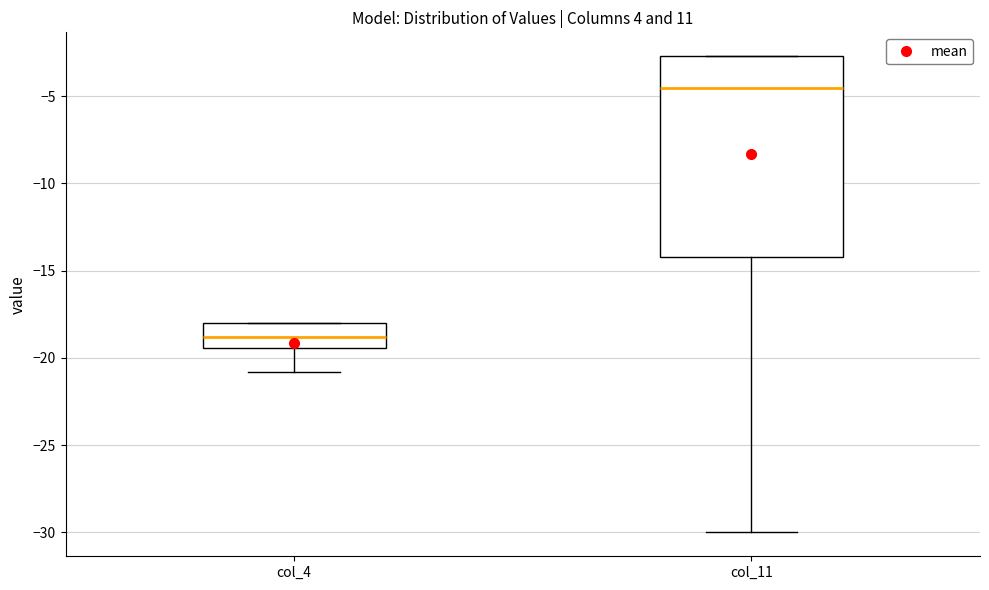

Which box is the tallest, from its lower edge to its upper edge?

col_11